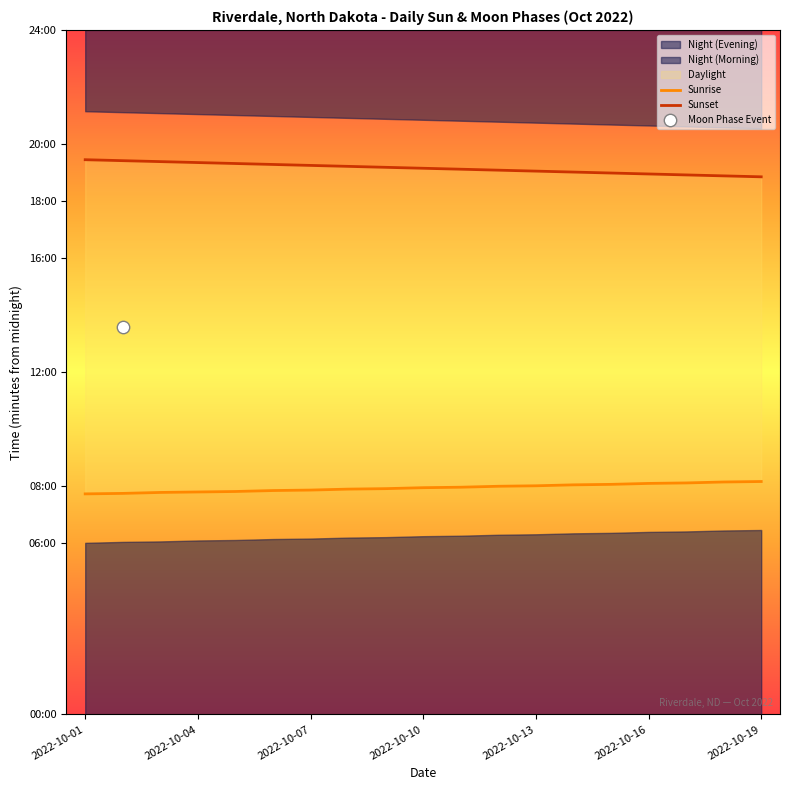

At how many categories does at least one series exceed 675?

19